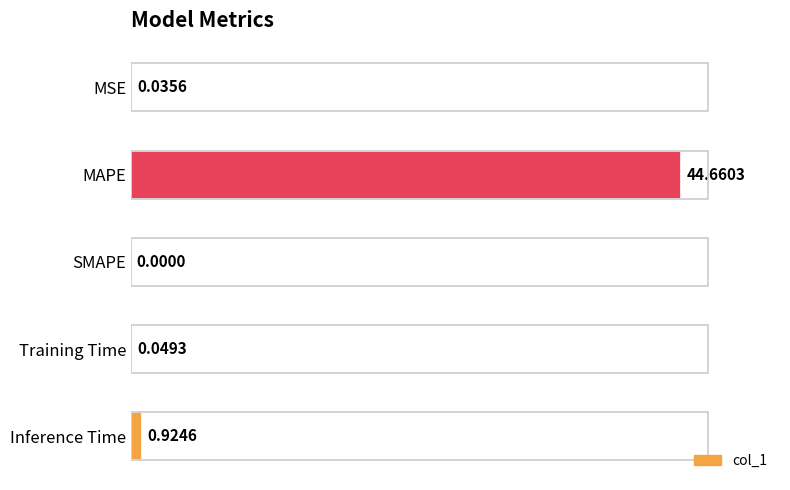

At which label is the value closest to 22?

Inference Time